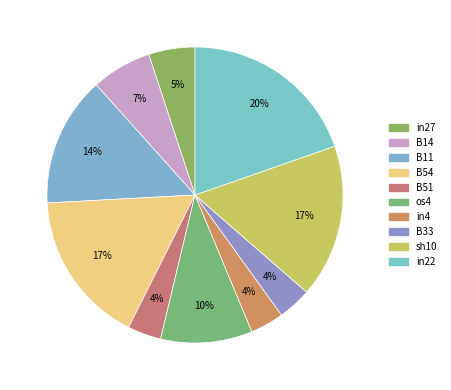

To the nearest percent, what is the difference between the largest and smallest slice percentages?

16%